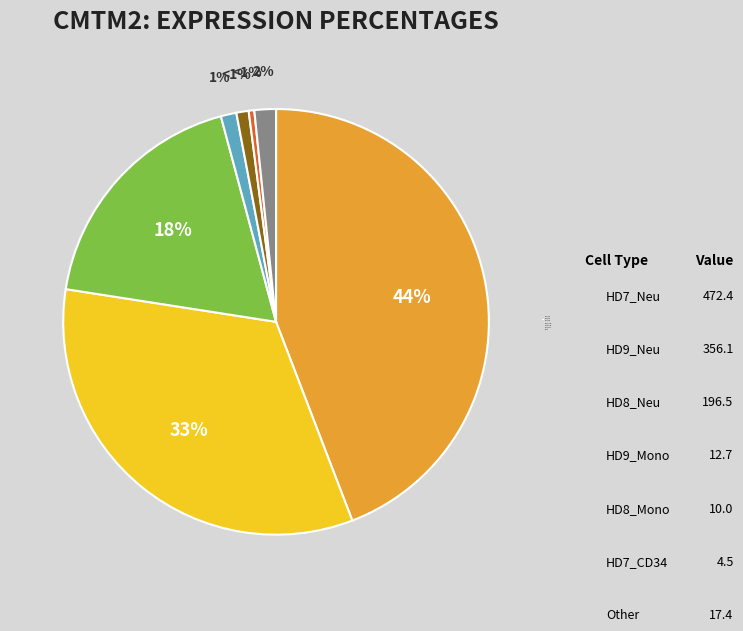

Is there any slice that represents more than half of the pie?

No